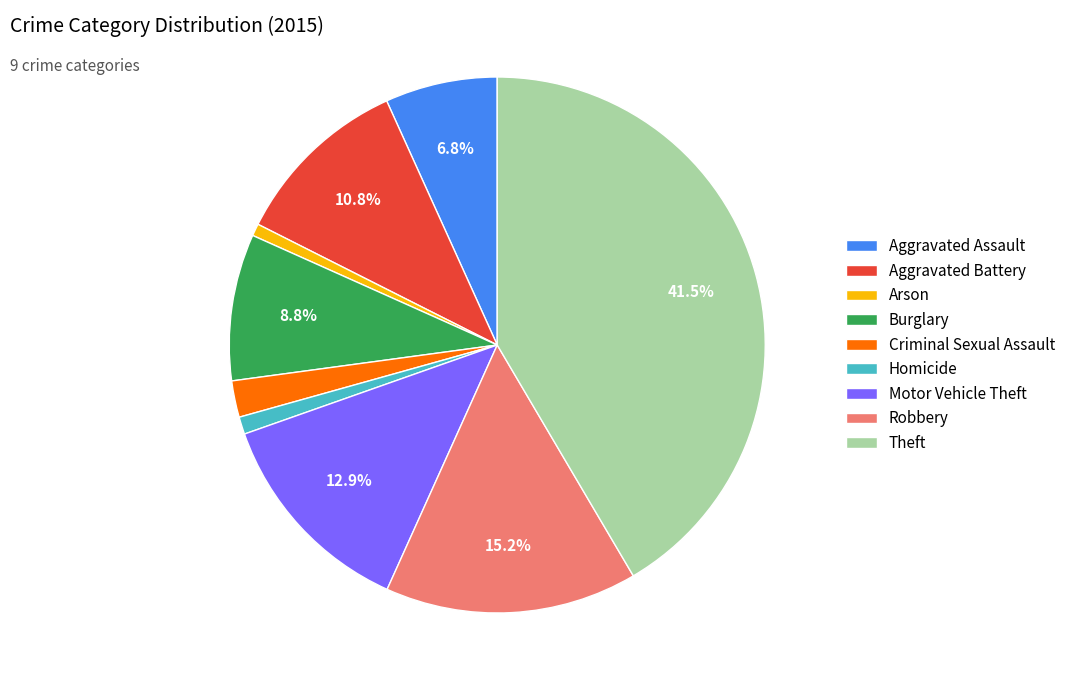

The Criminal Sexual Assault slice represents 17% of the pie. True or false?

False